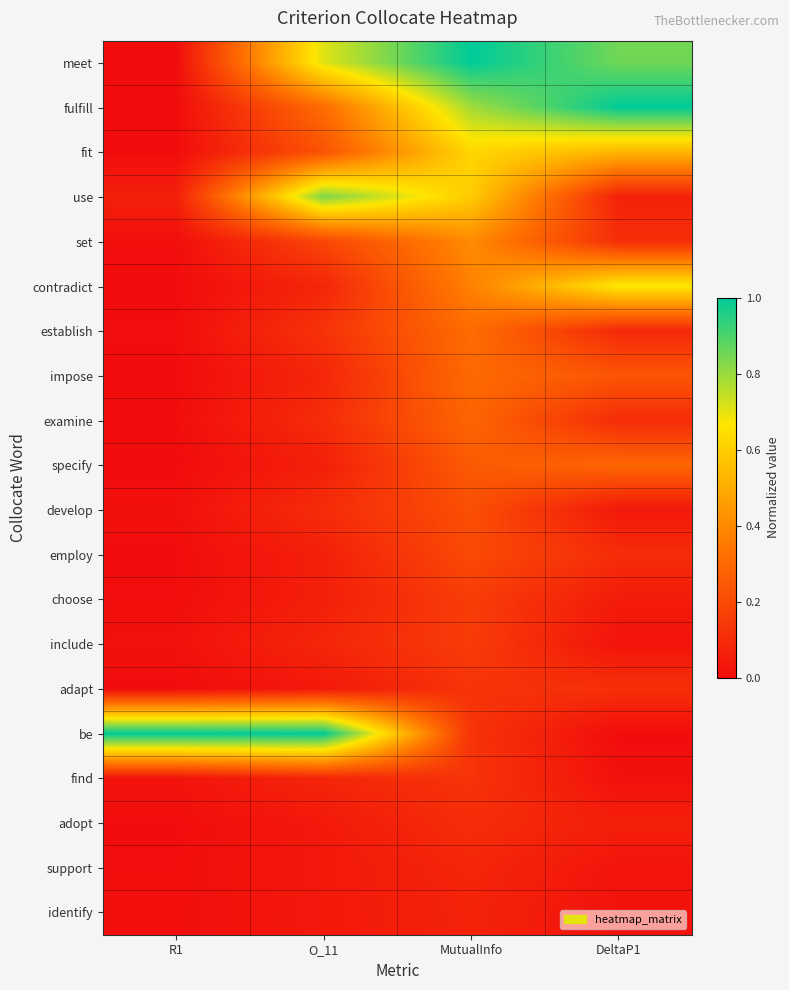

At how many categories does at least one series exceed 0?

4